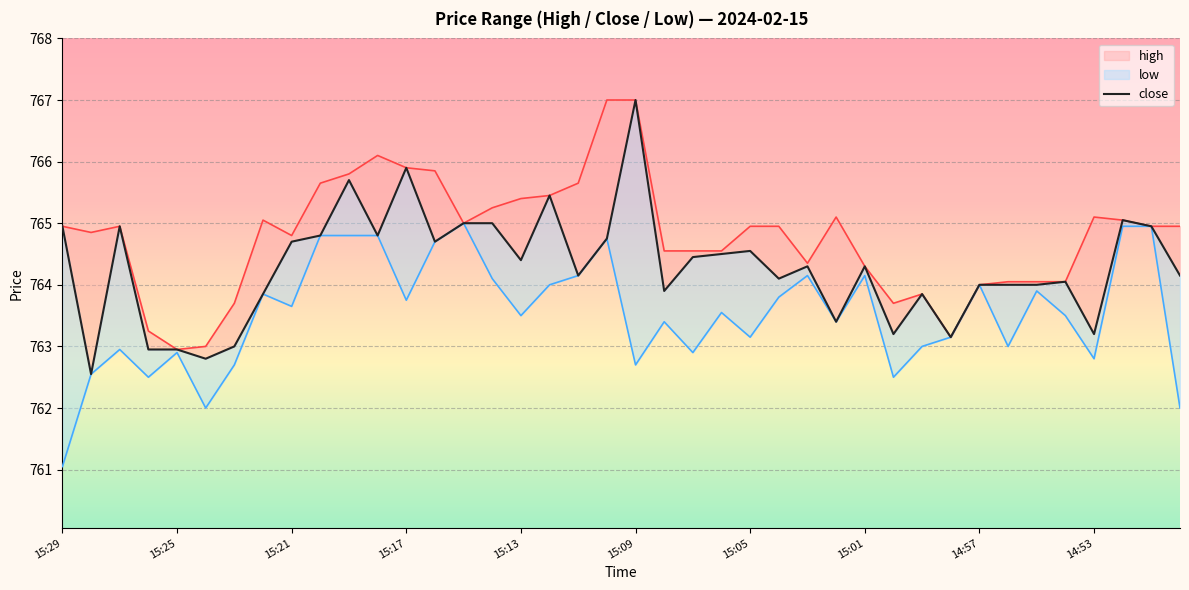

Where is the first local minimum for high?

15:28